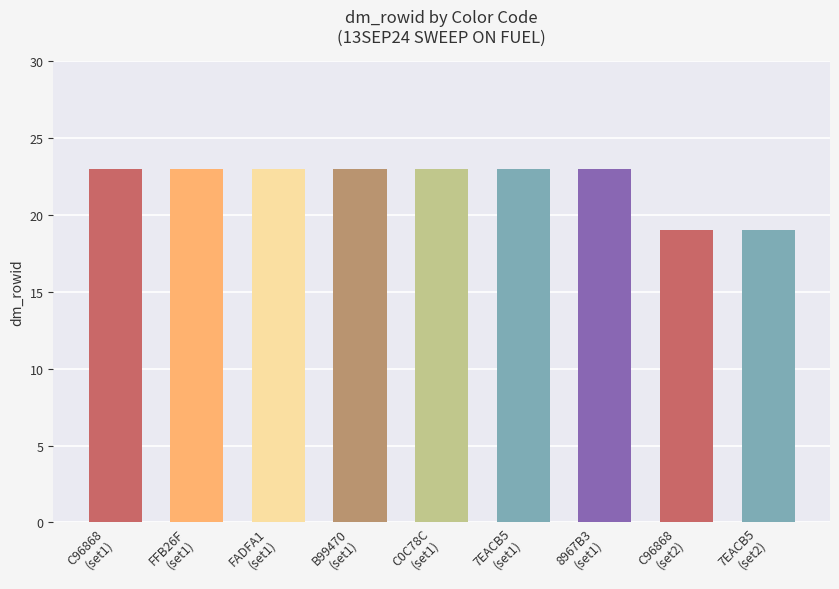

Approximately how many times larger is the value at C0C78C
(set1) compared to 8967B3
(set1)?

1.0